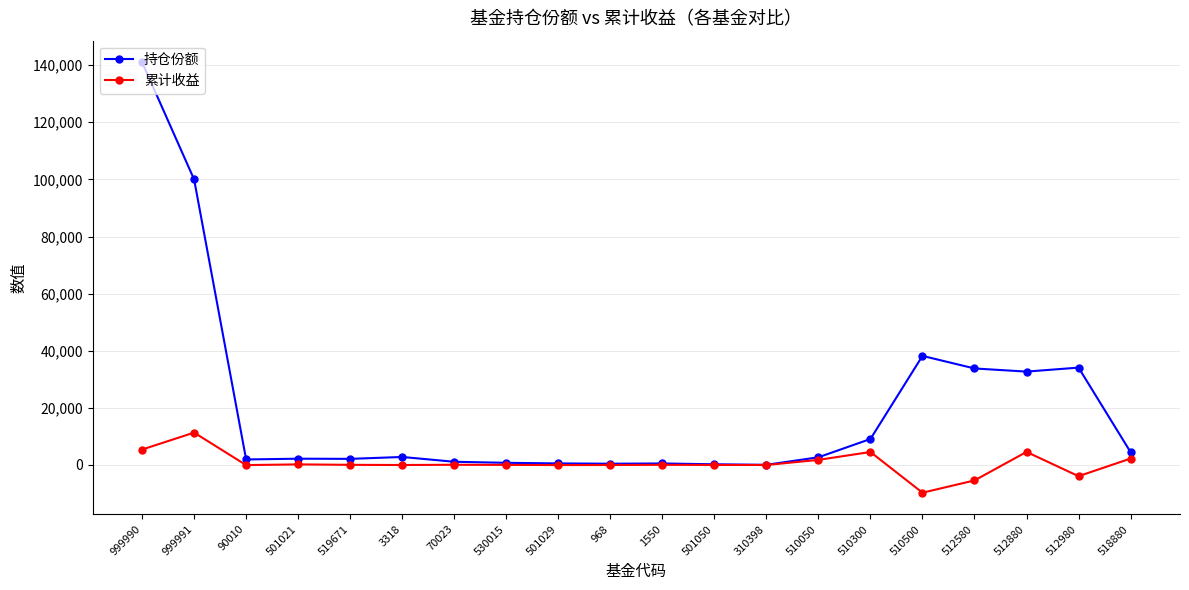

What position from the left is 530015?

8